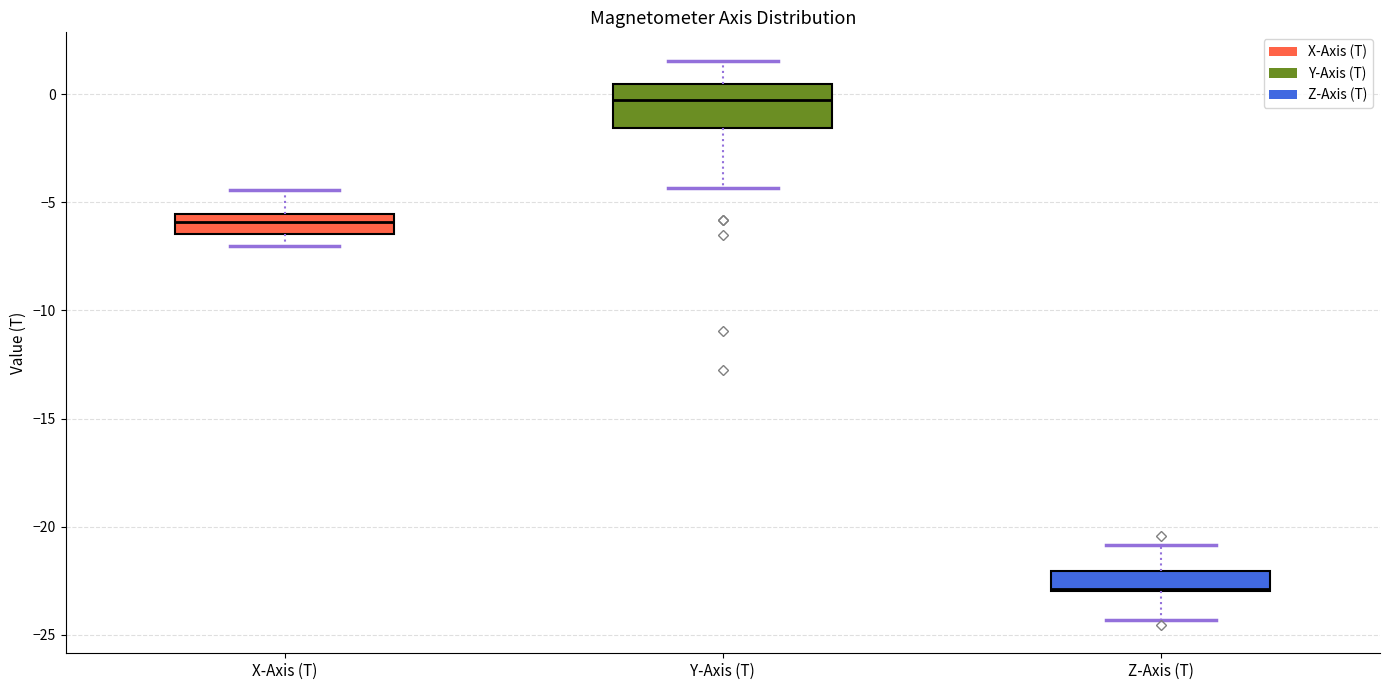

Comparing the boxes themselves (not the whiskers), which one is the tallest?

Y-Axis (T)